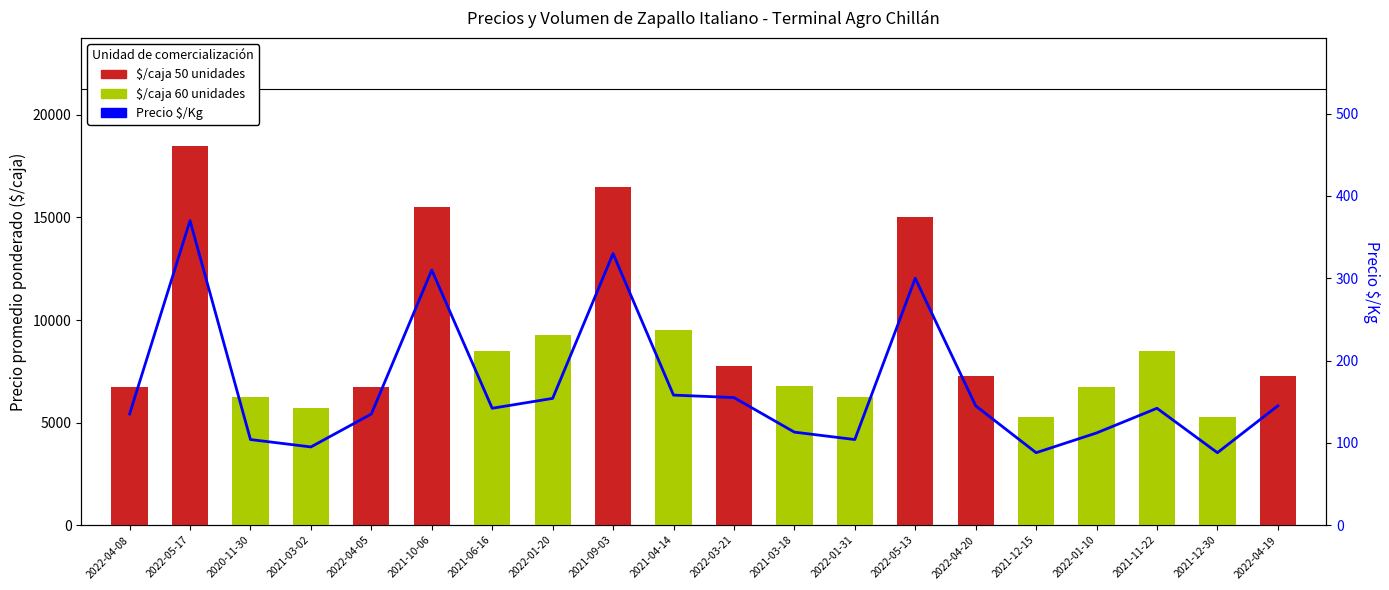

What is the approximate value at 2022-04-19, to the nearest 5?

145